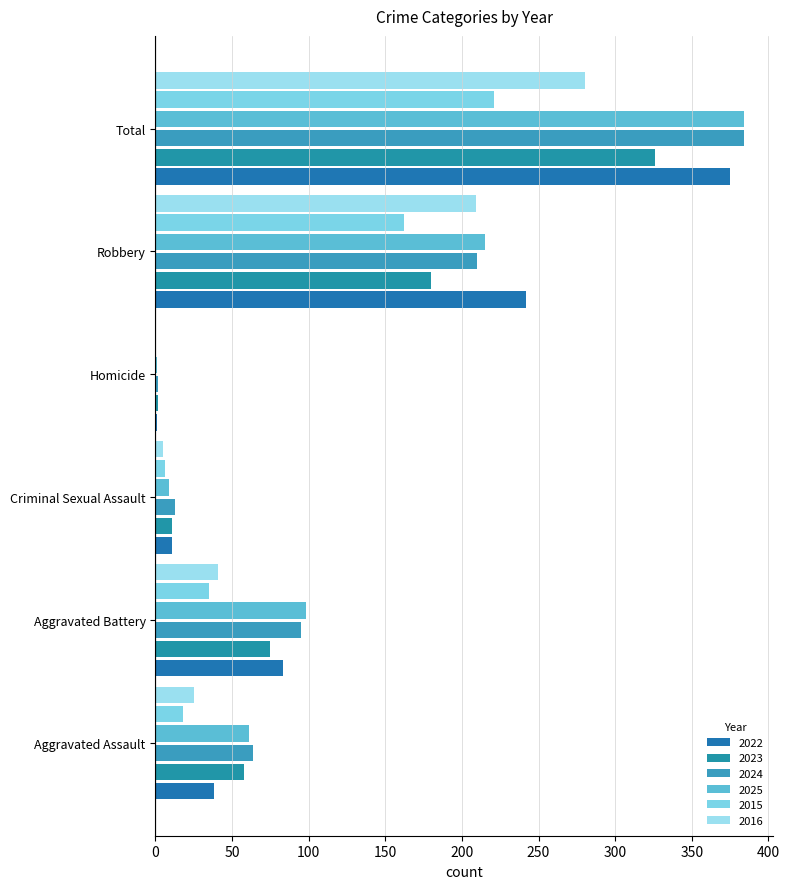

At which label does 2023 first exceed 75?

Robbery